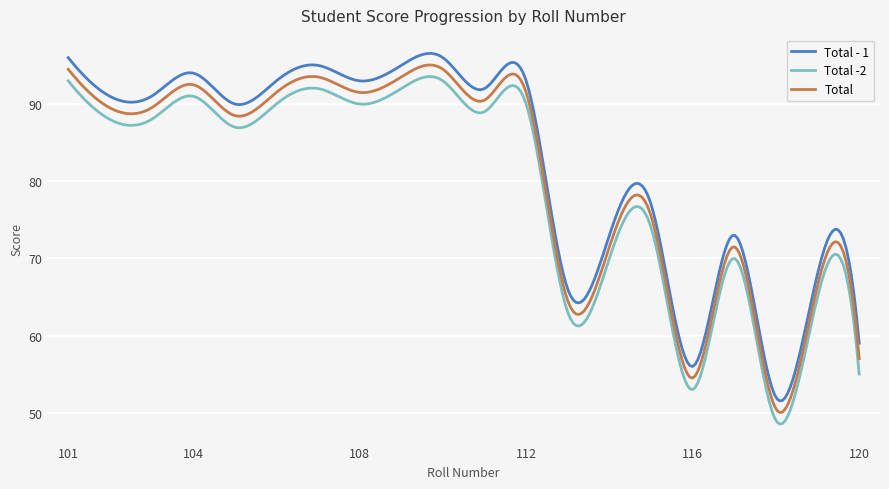

True or false: Total -2 and Total intersect in this chart.

False